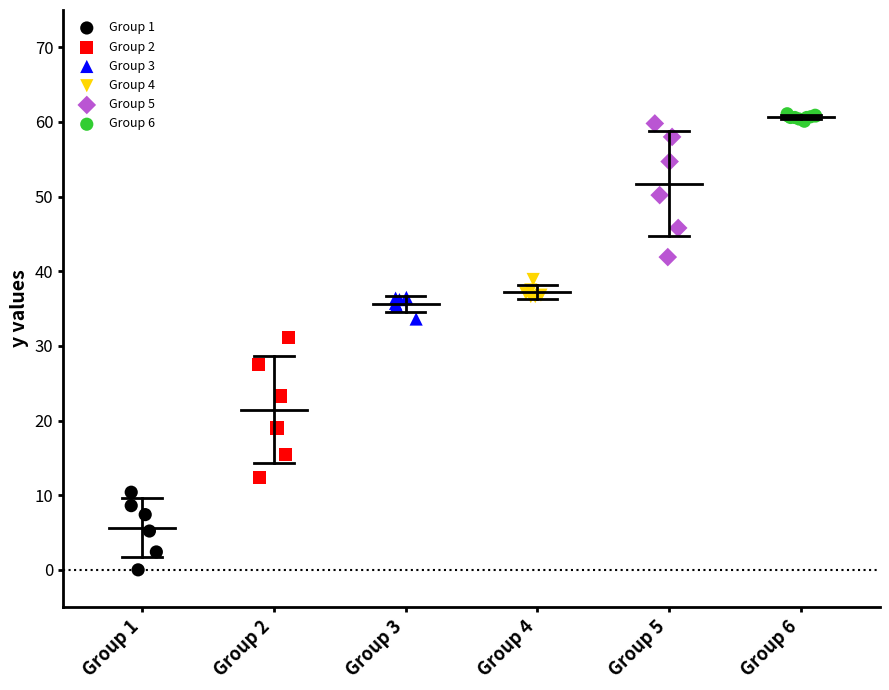

Which series has the largest Y range (max minus min)?

Group 2